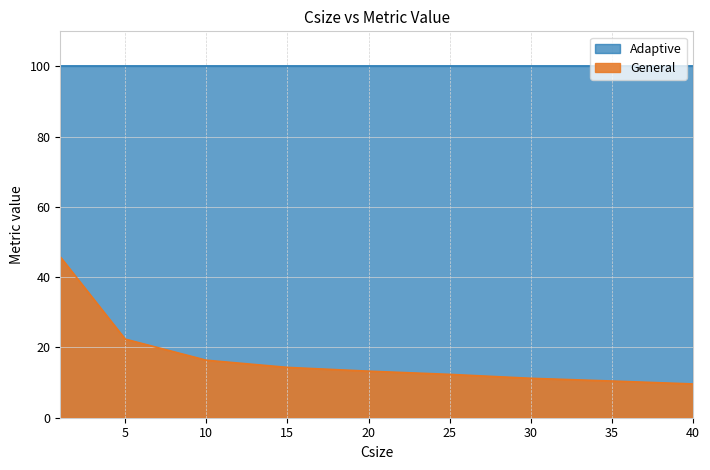

What is the difference between the maximum and minimum values?

36.2